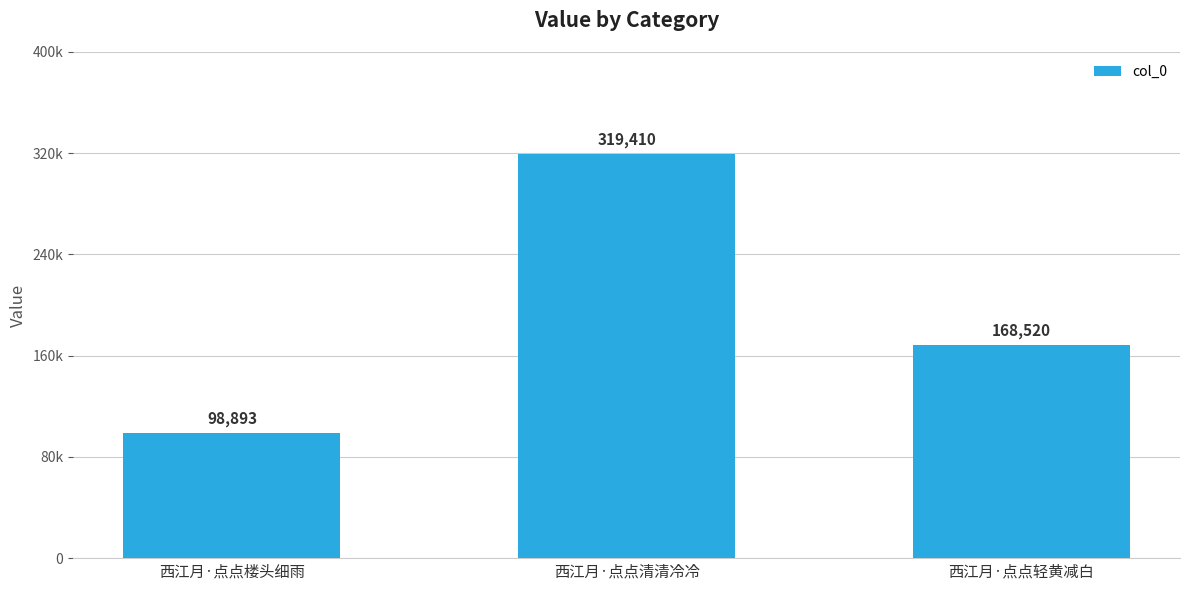

What is the change in value from 西江月·点点楼头细雨 to 西江月·点点轻黄减白?

+69627